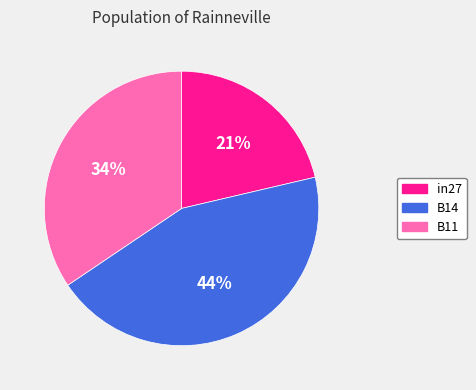

Rank the categories by value from lowest to highest.

in27, B11, B14